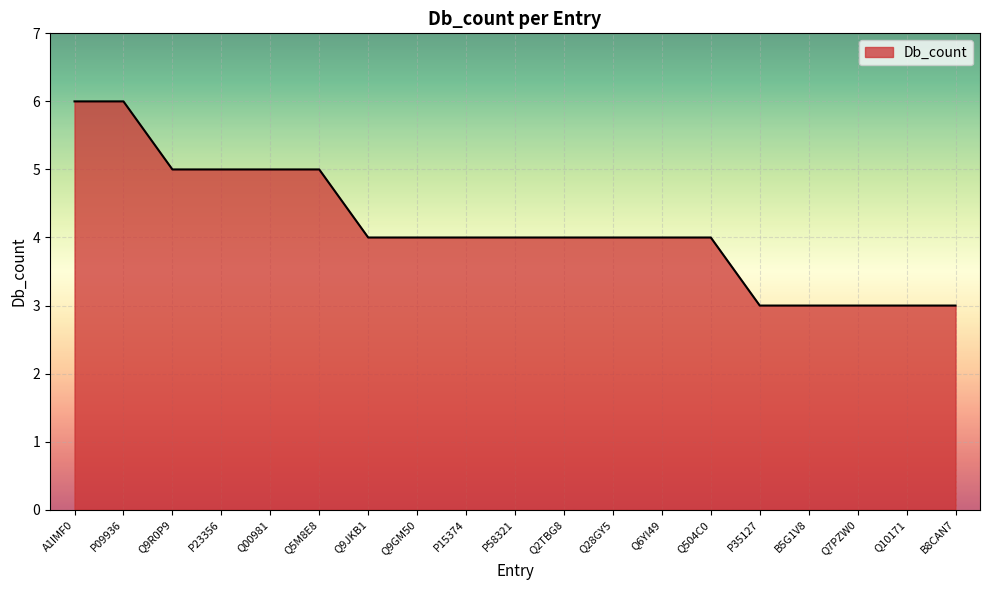

What is the ratio of the value at A1IMF0 to the value at Q00981?

1.2